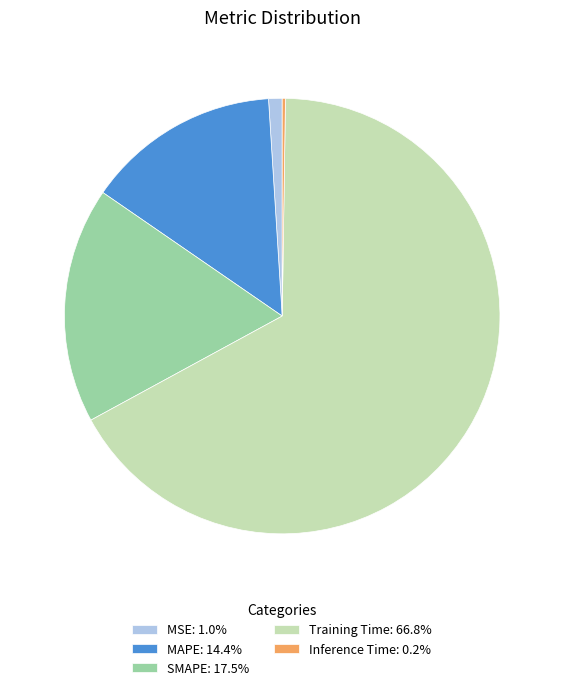

Is there any slice that represents more than half of the pie?

Yes